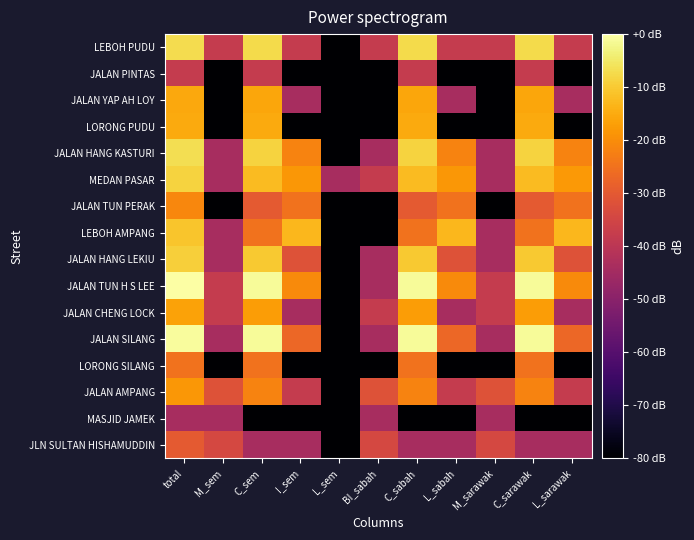

What is the minimum value shown in the chart?

-83.9